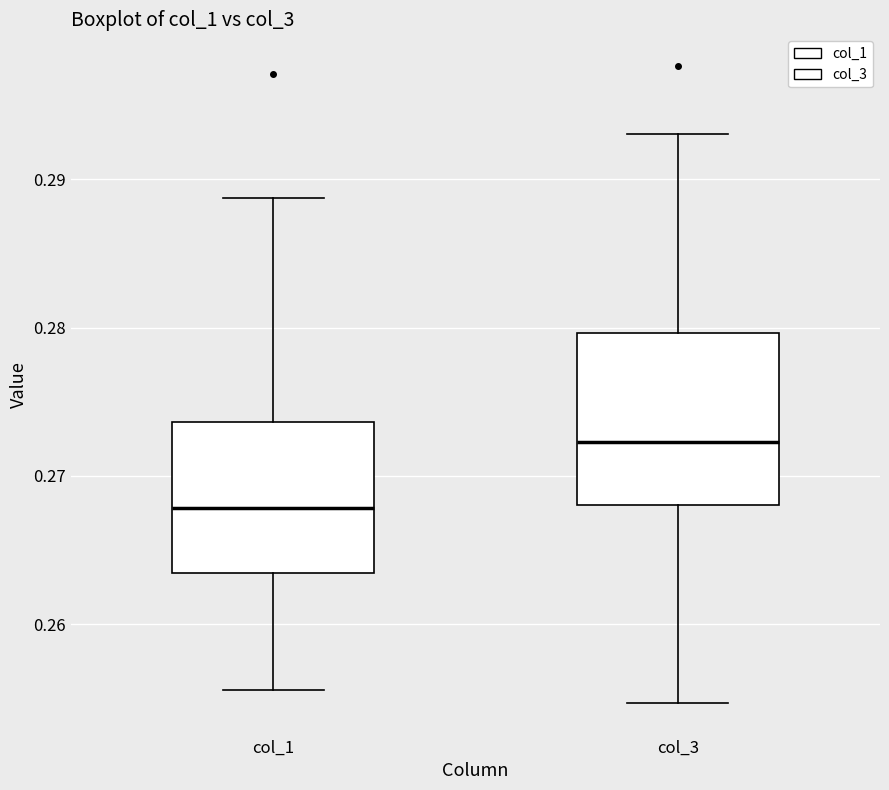

Where does the lower whisker of the box for col_3 end on the y-axis? The values are not printed on the chart, so give them approximately, as read against the axis.

0.255